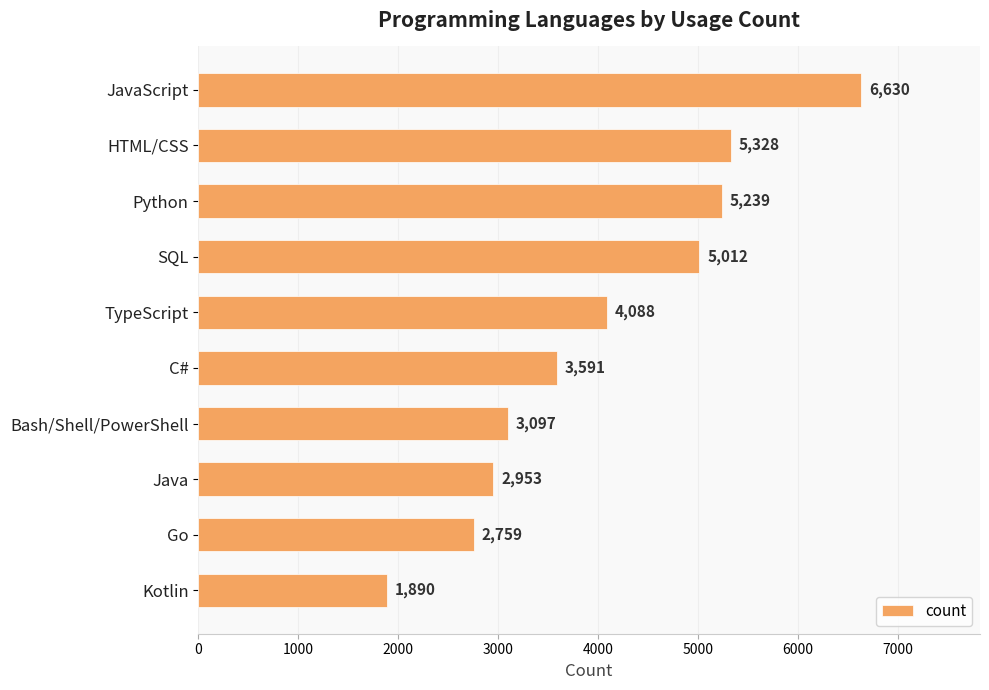

What is the value of the 10th bar from the top?

1890